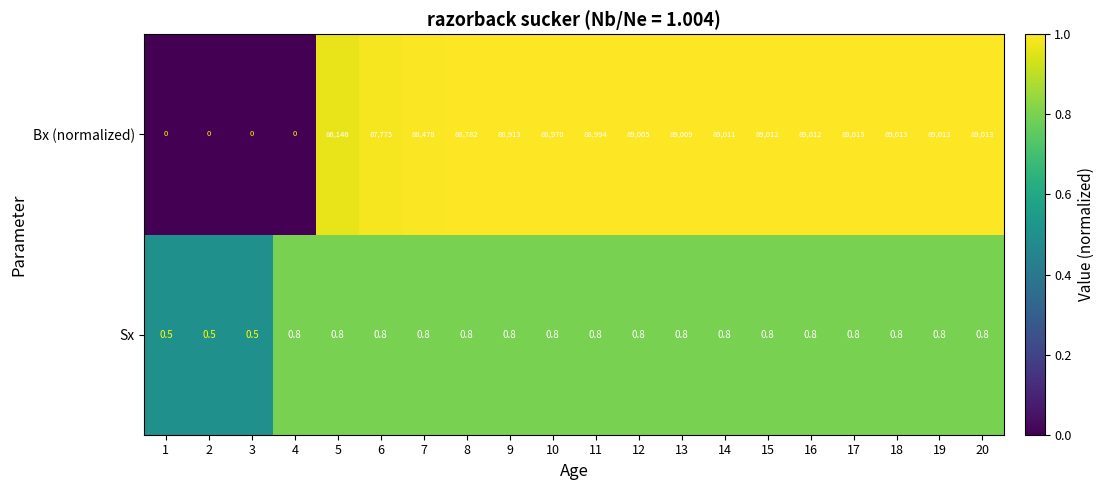

Which series changed the most between 2 and 17?

Bx (normalized)